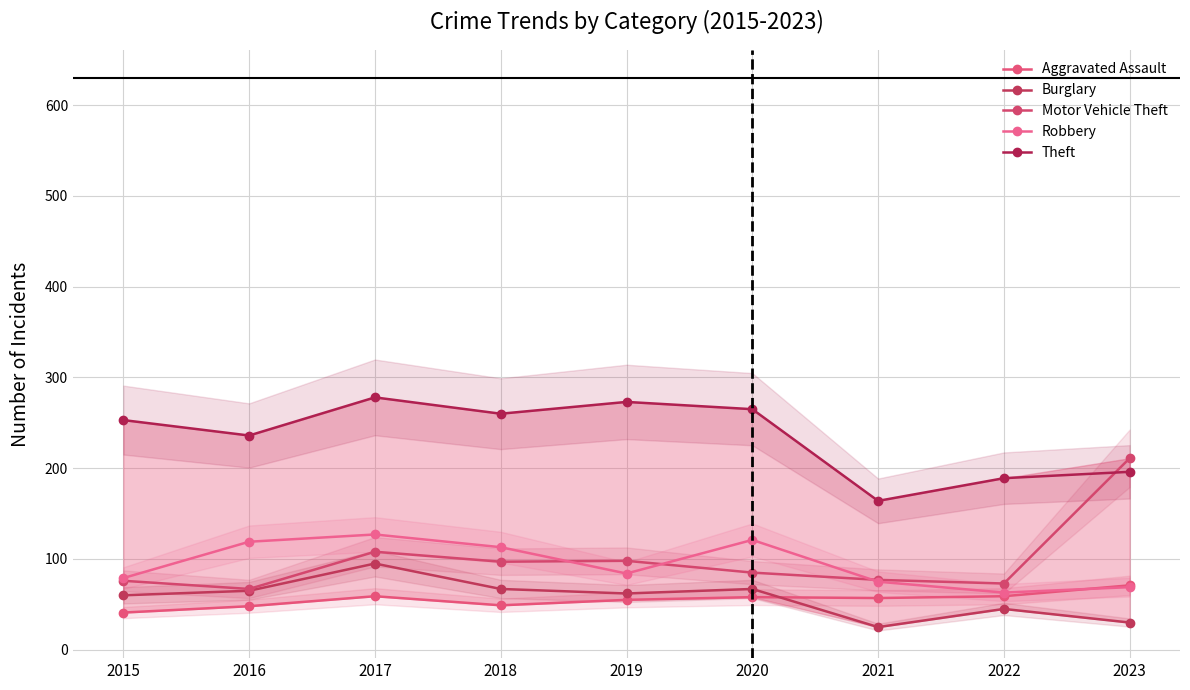

Which series changed the most between 2021 and 2023?

Motor Vehicle Theft